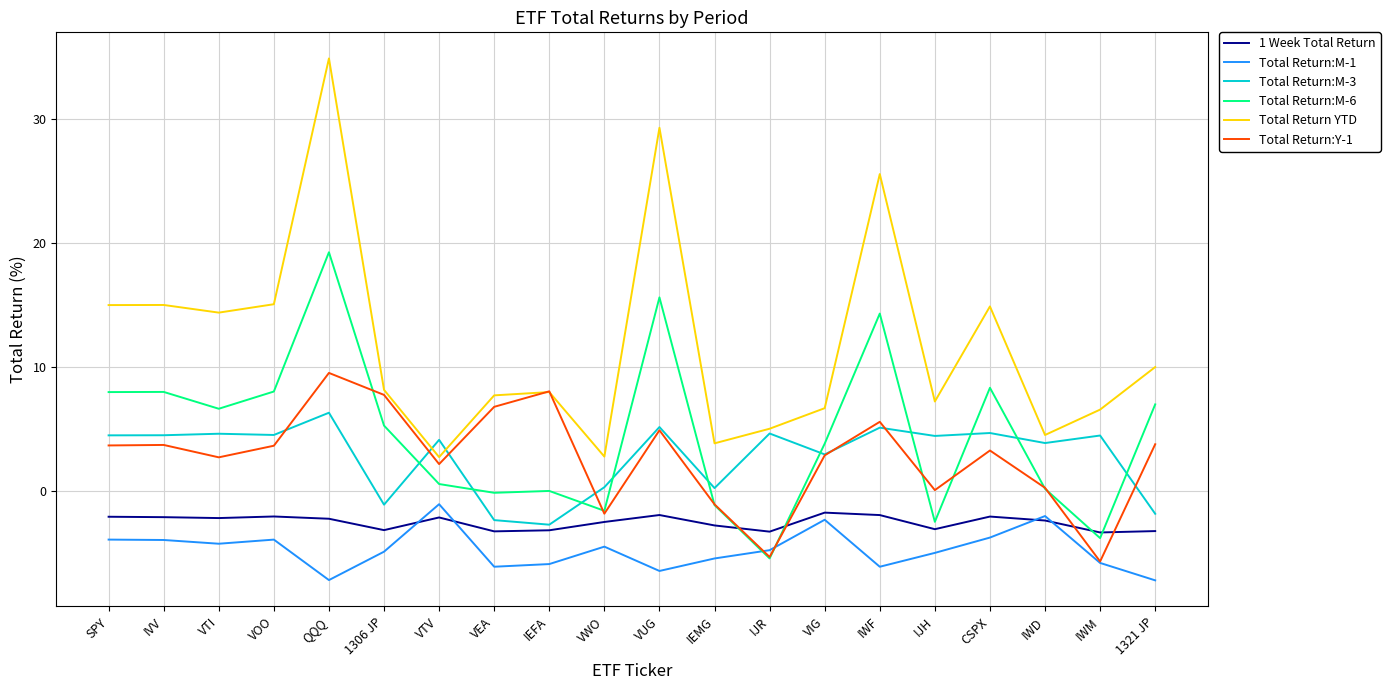

True or false: Total Return YTD and Total Return:M-6 cross at least once.

False